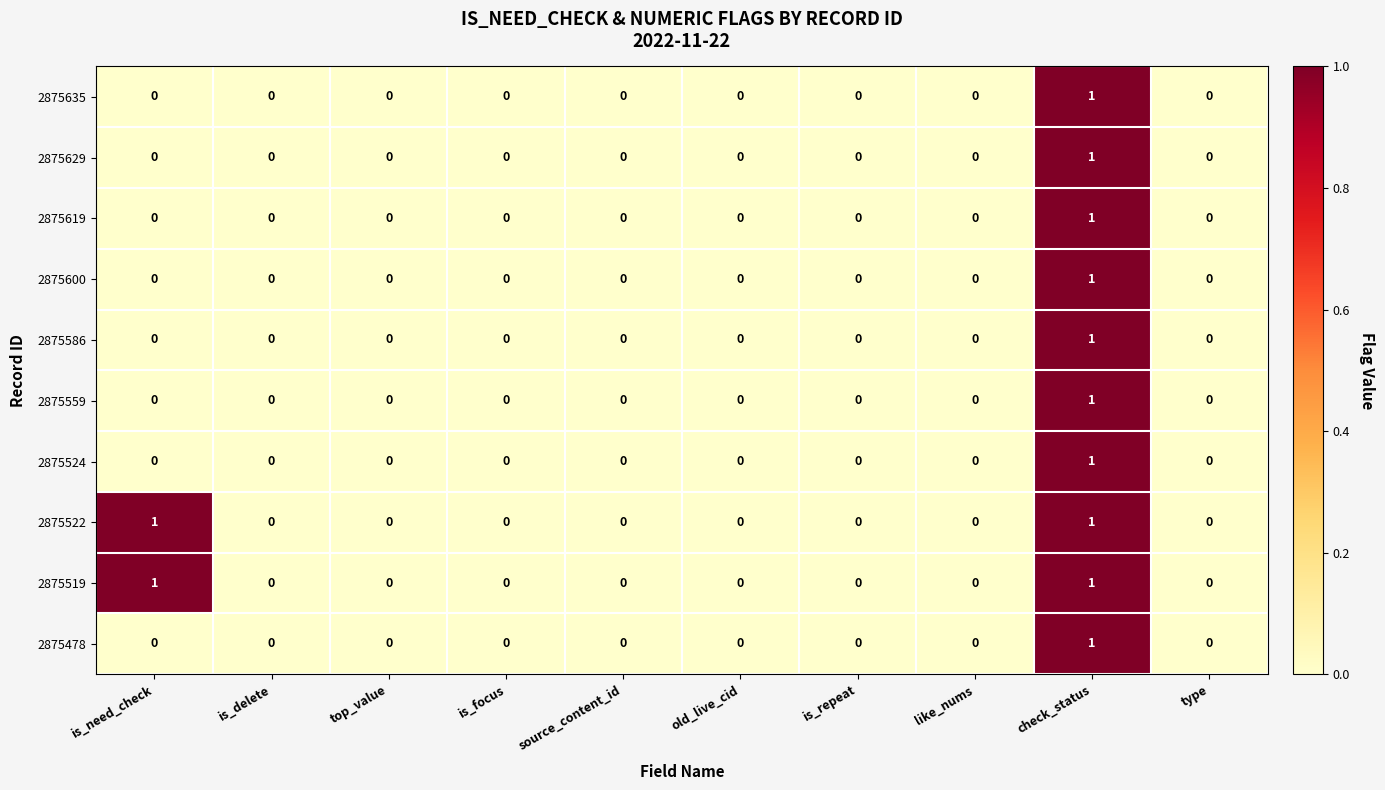

True or false: 2875635 has a value of -1 at like_nums.

False